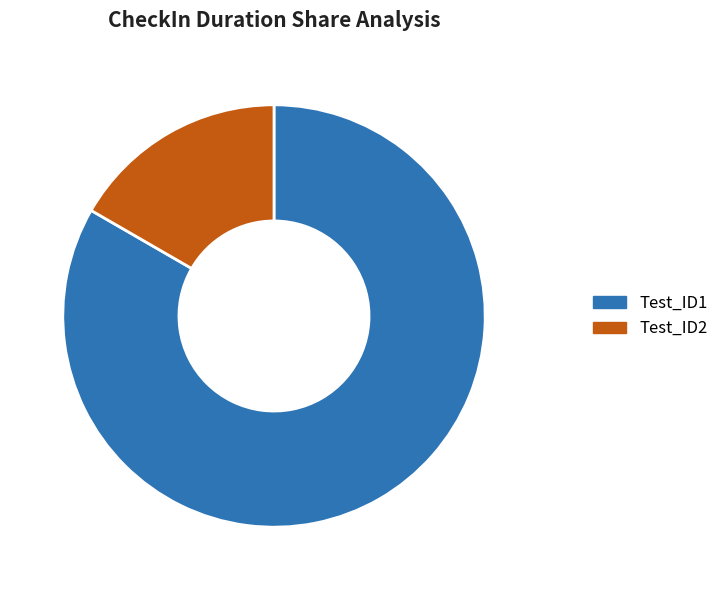

To the nearest percent, what is the difference between the Test_ID1 and Test_ID2 slice percentages?

67%